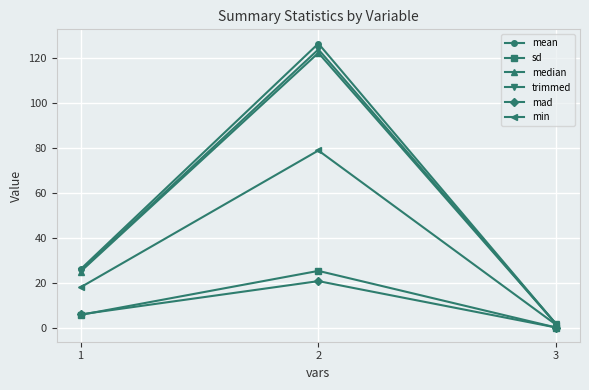

How many categories are shown in the chart?

3